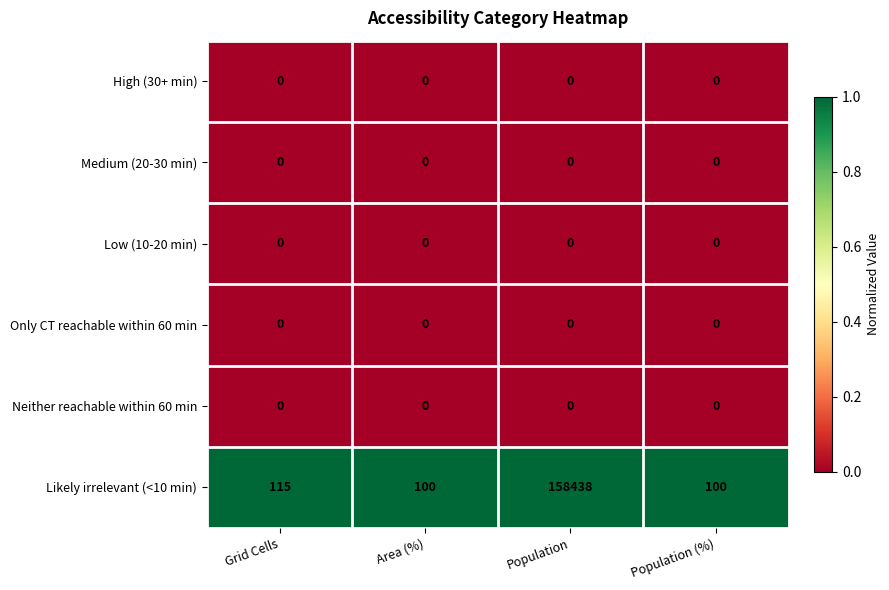

What is the greatest value displayed?

158438